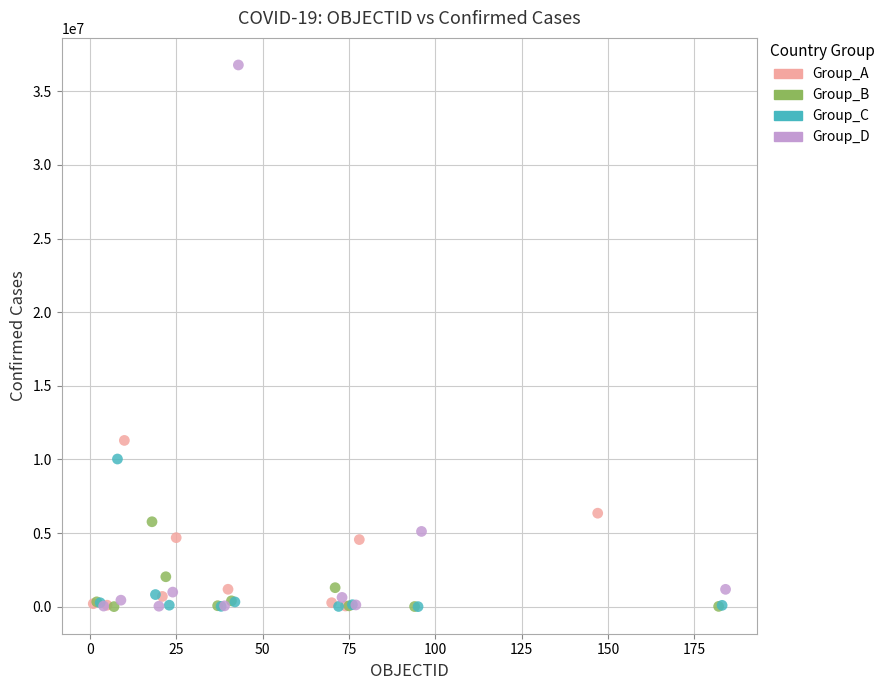

Which series has the widest spread of Y values?

Group_D